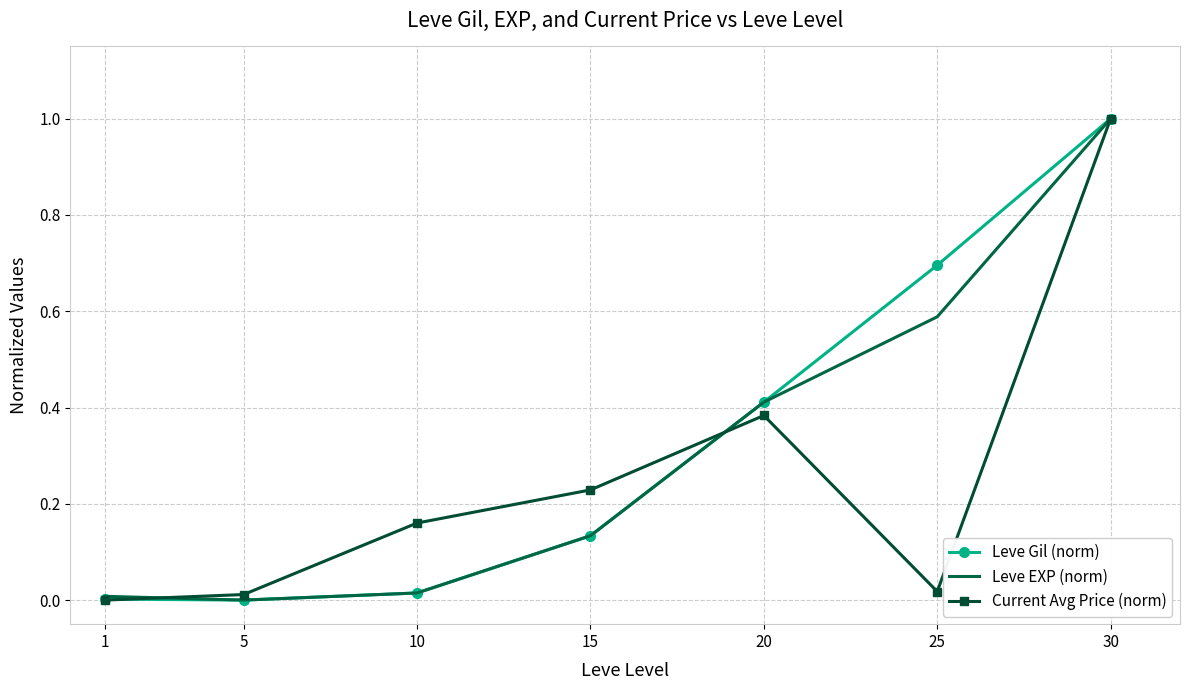

At 25, list the series in order from largest to smallest.

Leve Gil (norm), Leve EXP (norm), Current Avg Price (norm)